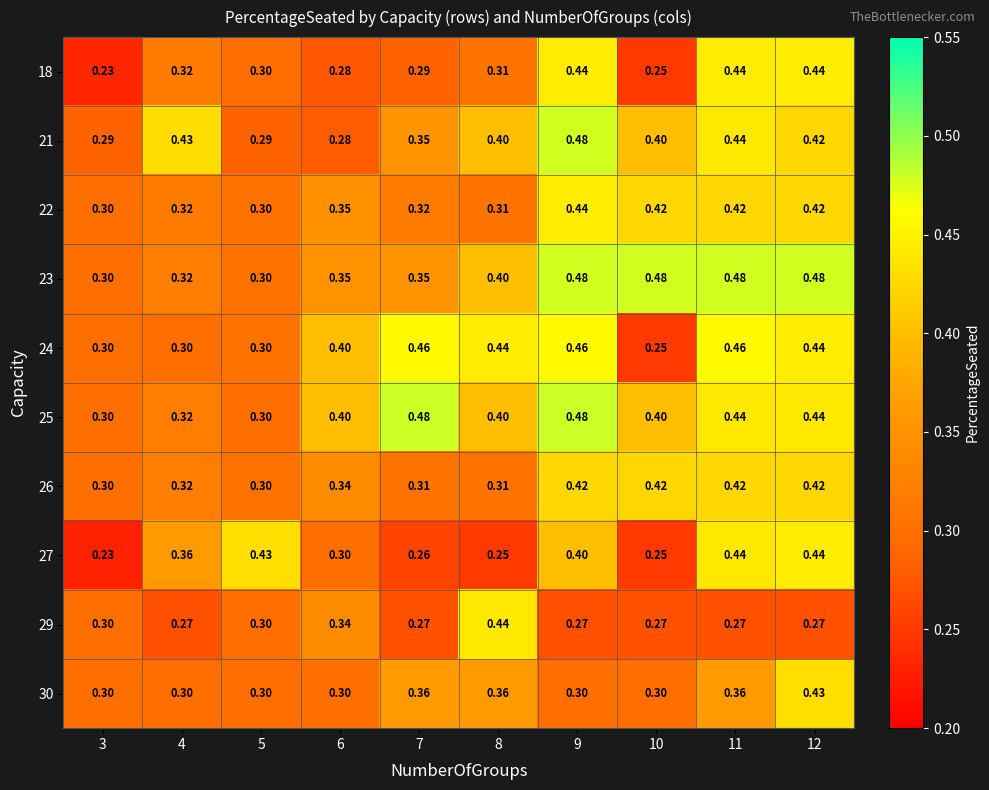

Is the value of 29 at 11 greater than the value of 24 at 7?

No